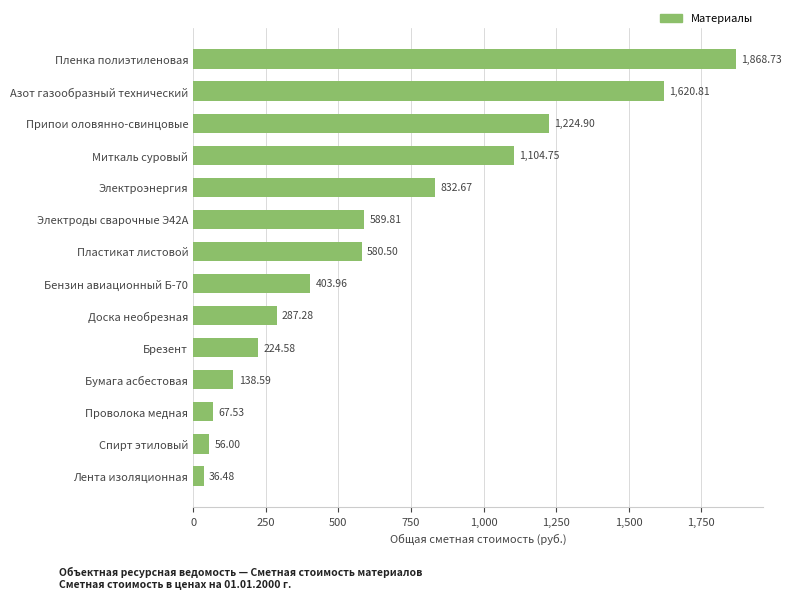

What is the sum of the values at Бумага асбестовая and Электроды сварочные Э42А?

728.4